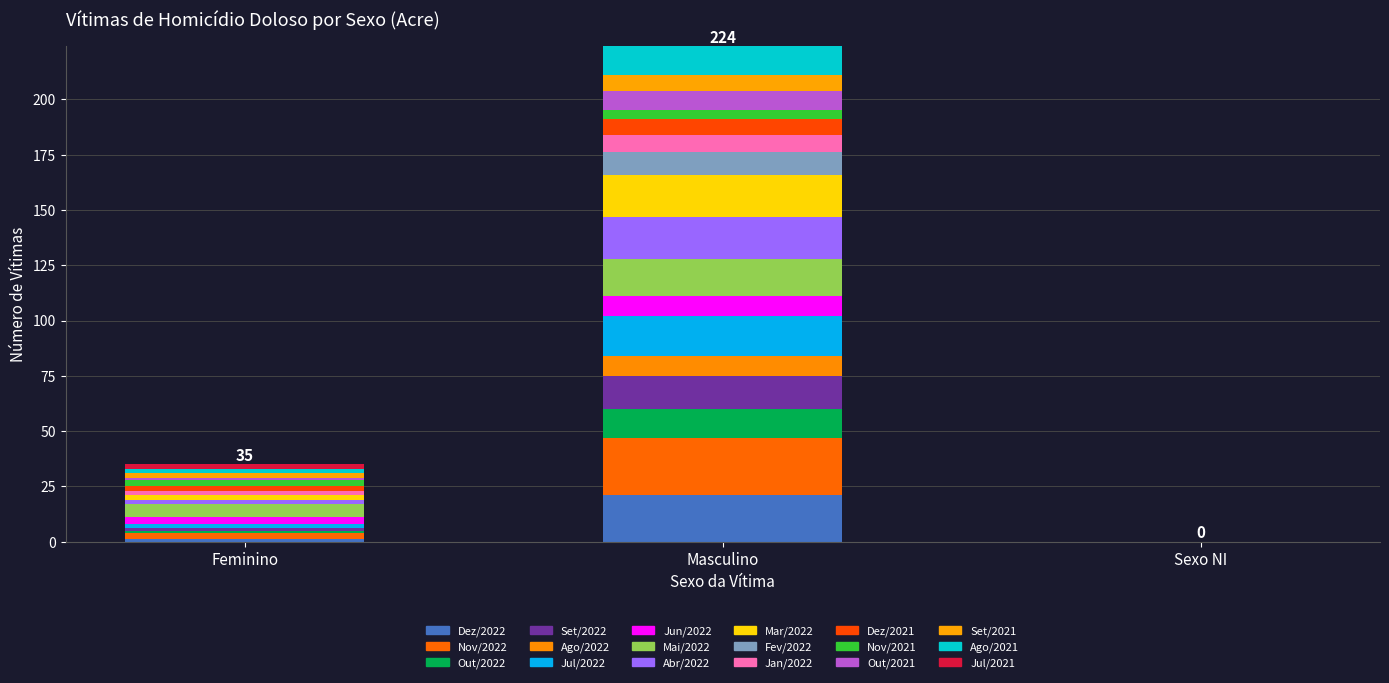

How many categories are shown in the chart?

3